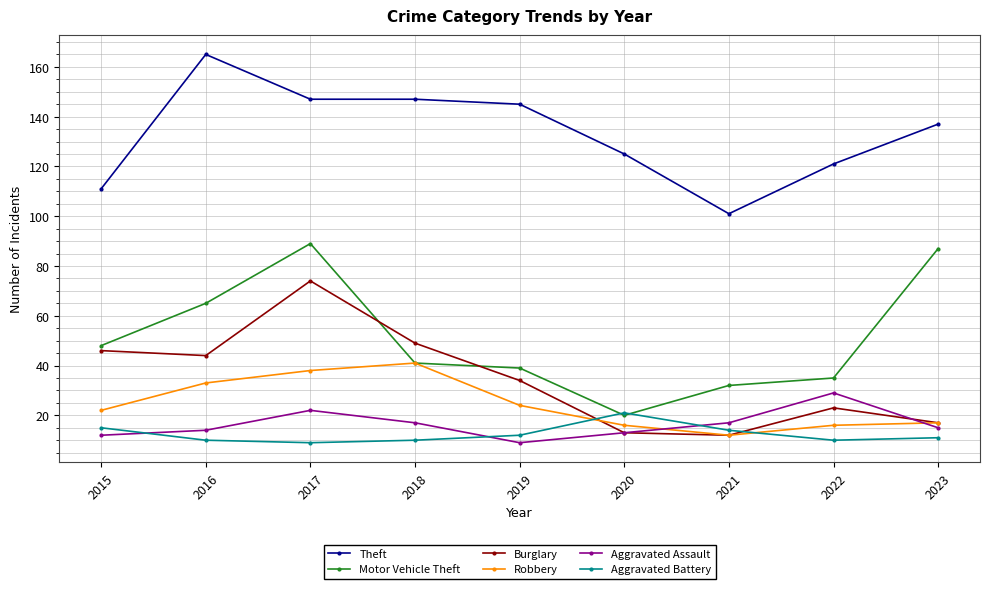

Between 2015 and 2022, which series saw the biggest shift?

Burglary